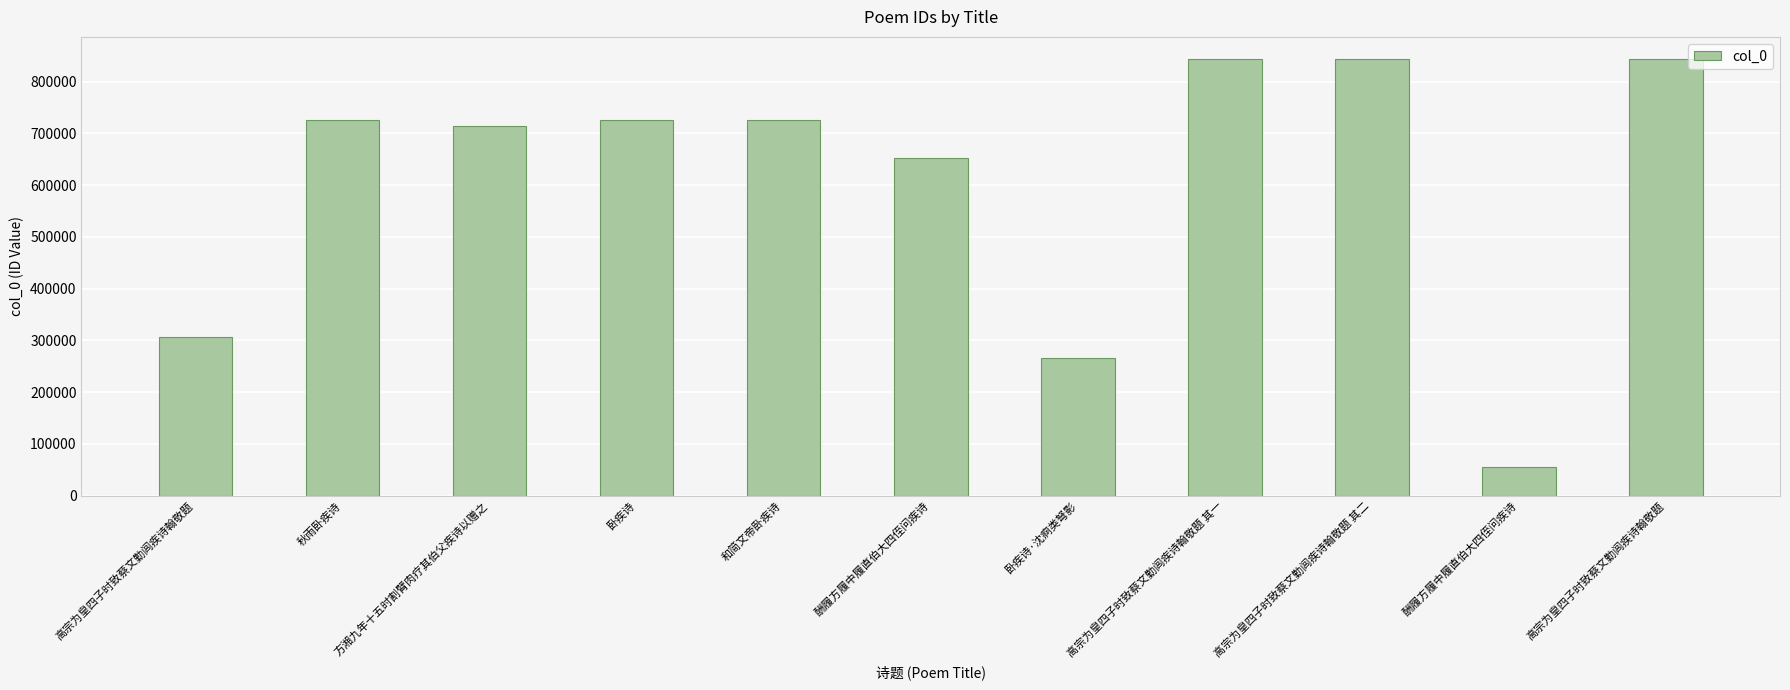

What is the difference between the maximum and minimum values?

788201